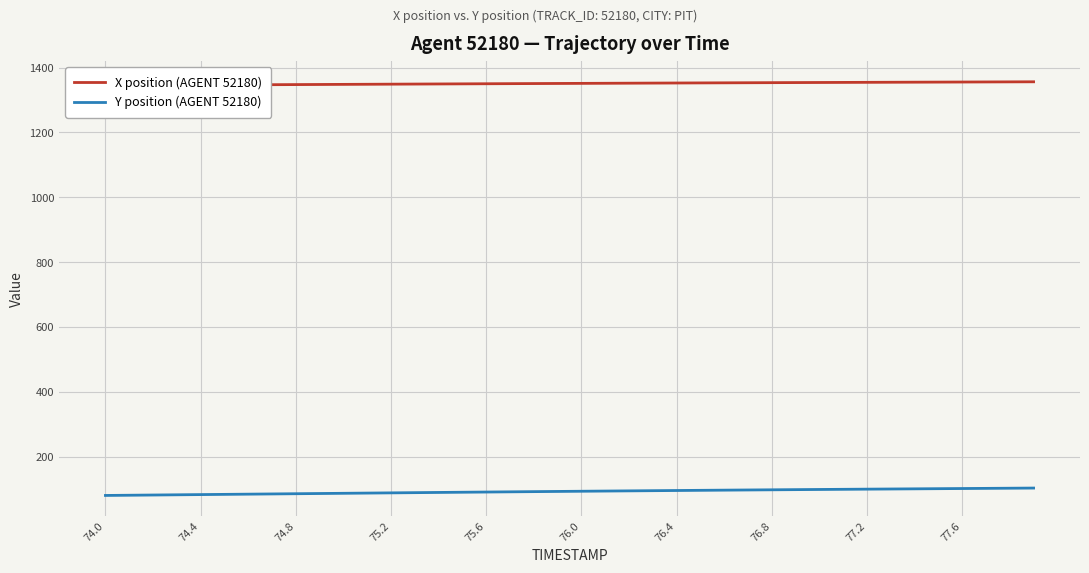

True or false: X position (AGENT 52180) and Y position (AGENT 52180) intersect in this chart.

False